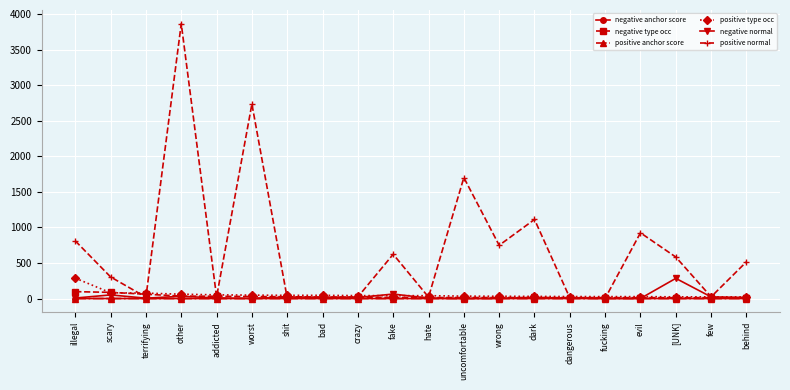

Which category has the highest value in the positive type occ series?

illegal